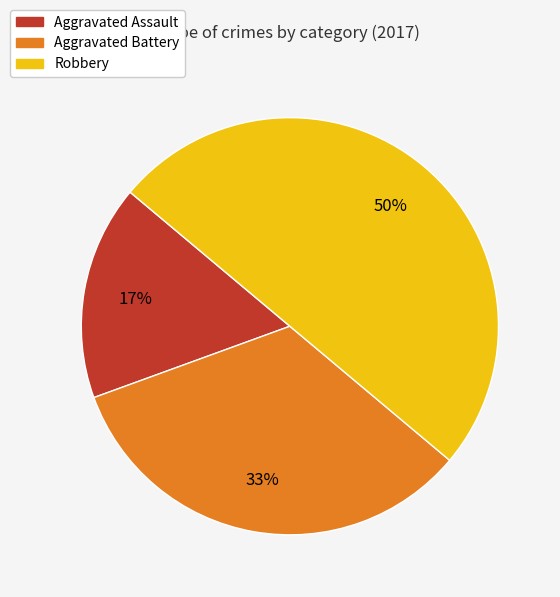

Does Aggravated Battery account for over 50% of the chart?

No